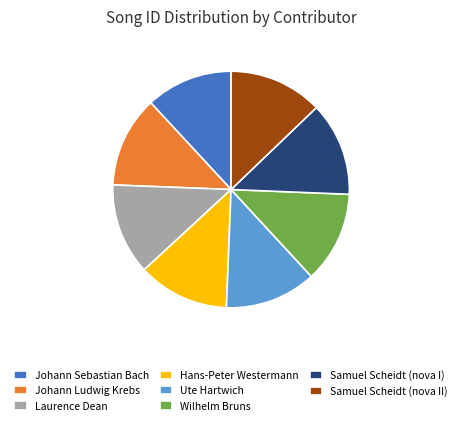

Does Laurence Dean represent more than half of the total?

No